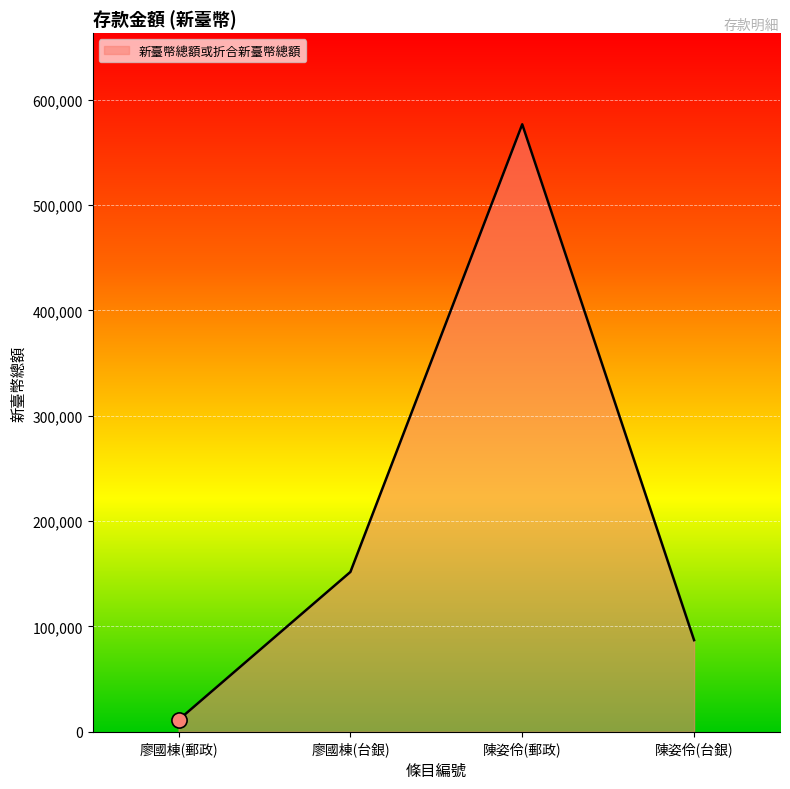

What is the ratio of the value at 廖國棟(台銀) to the value at 陳姿伶(郵政)?

0.3